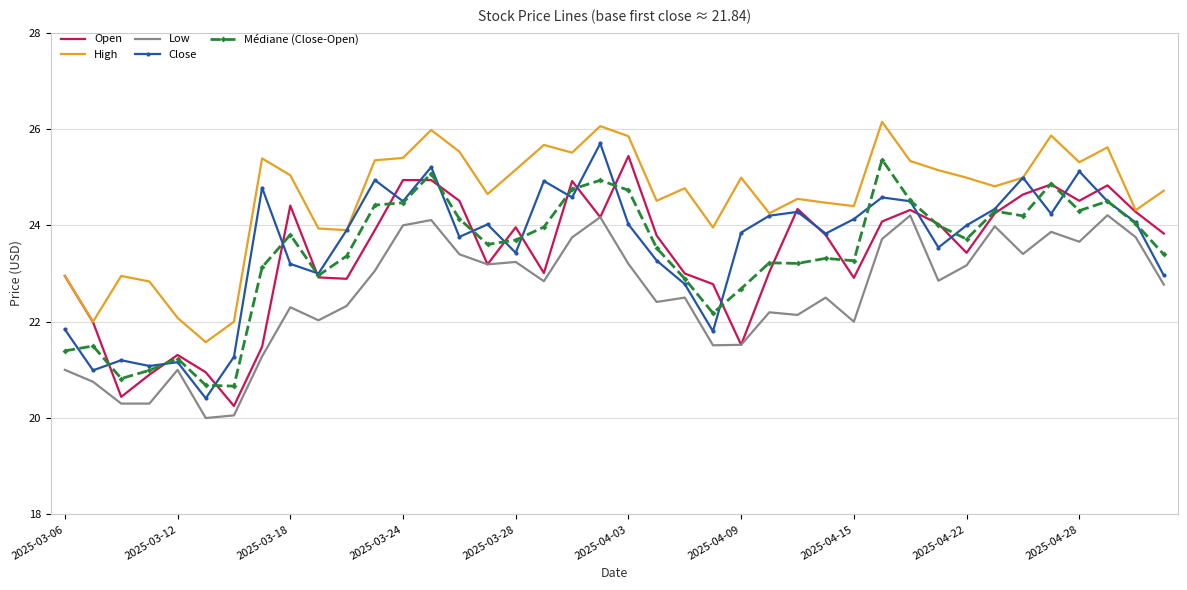

What is the minimum value for Médiane (Close-Open)?

20.7